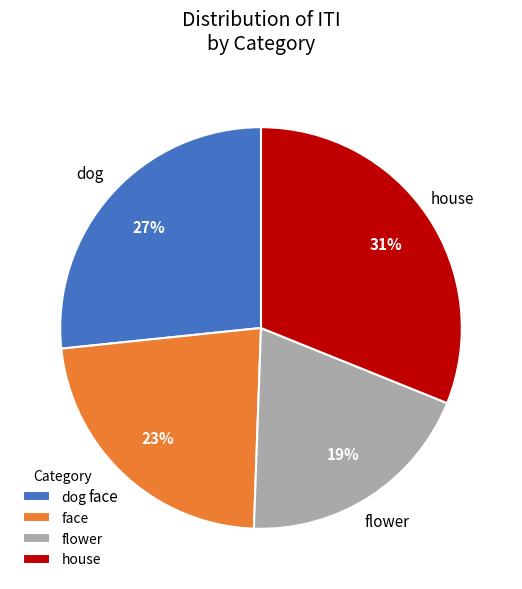

Which slice is the largest?

house